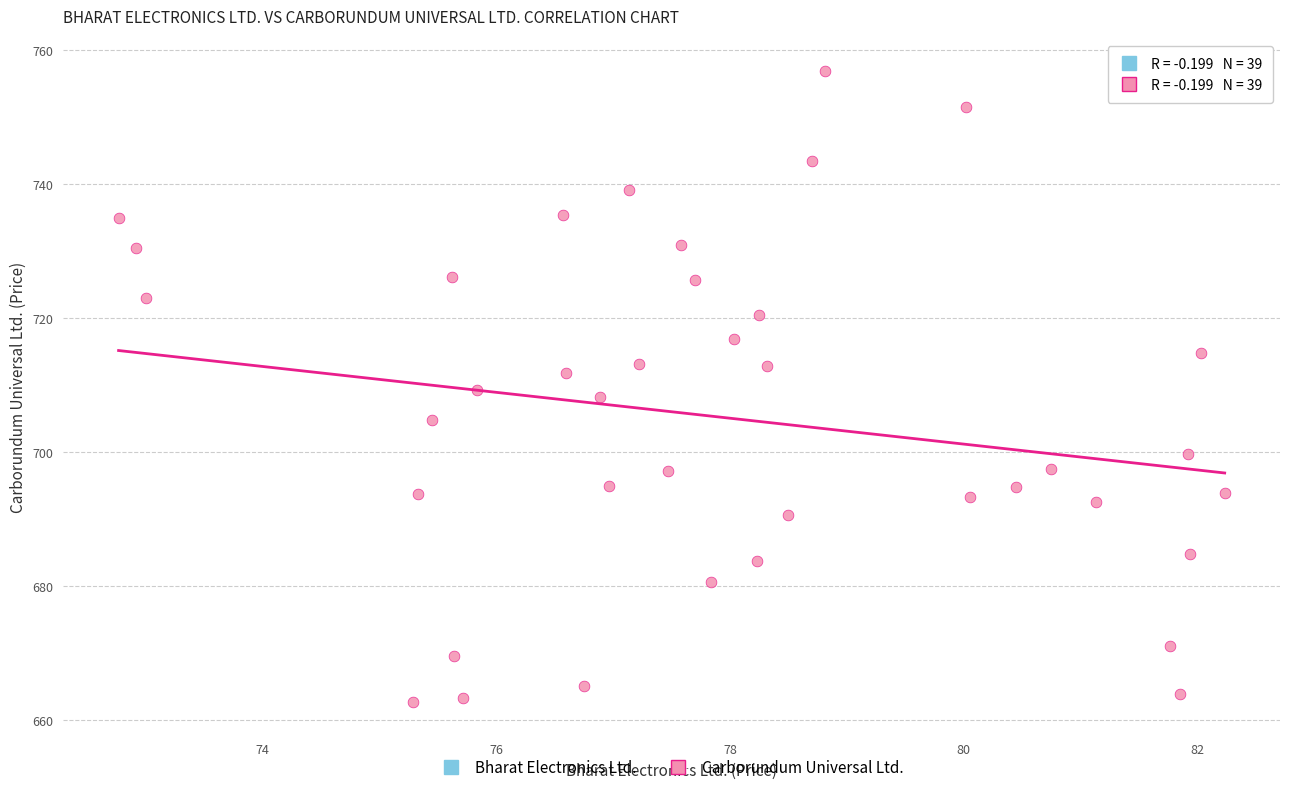

What is the range of Y values (max minus min)?

94.3